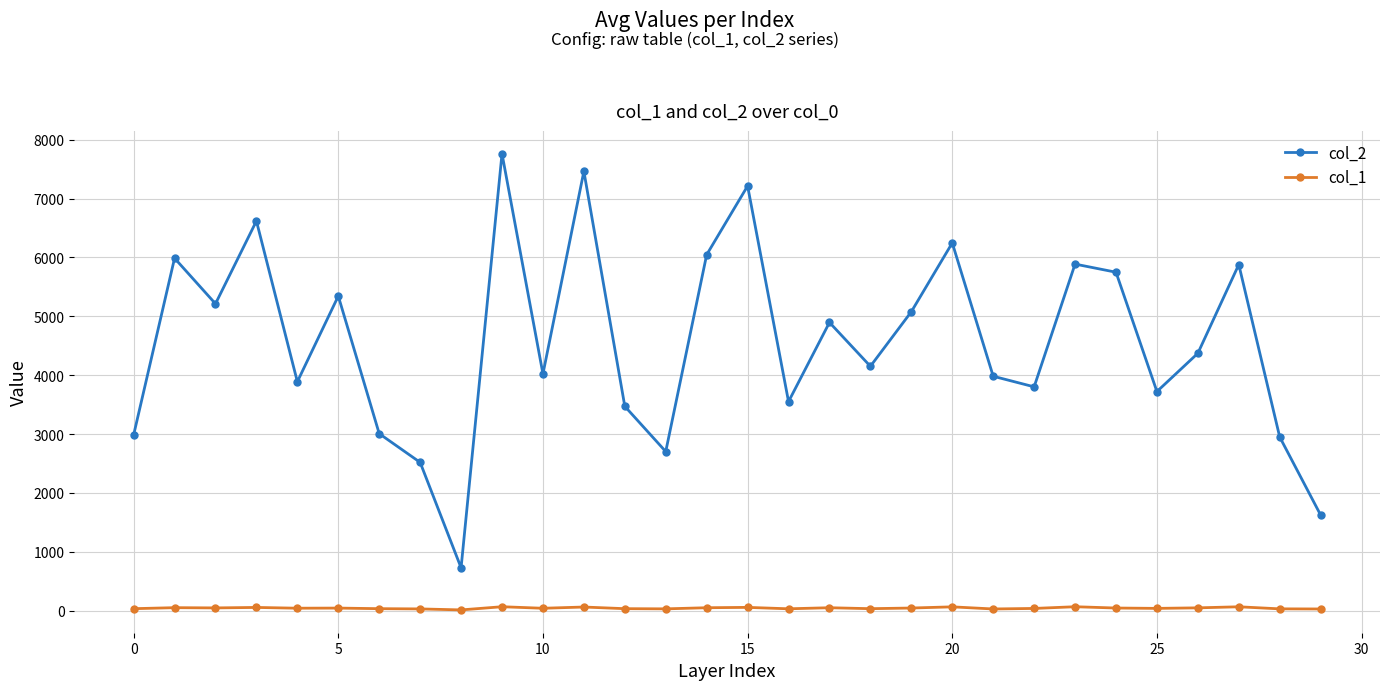

Which series has the largest range (max minus min)?

col_2